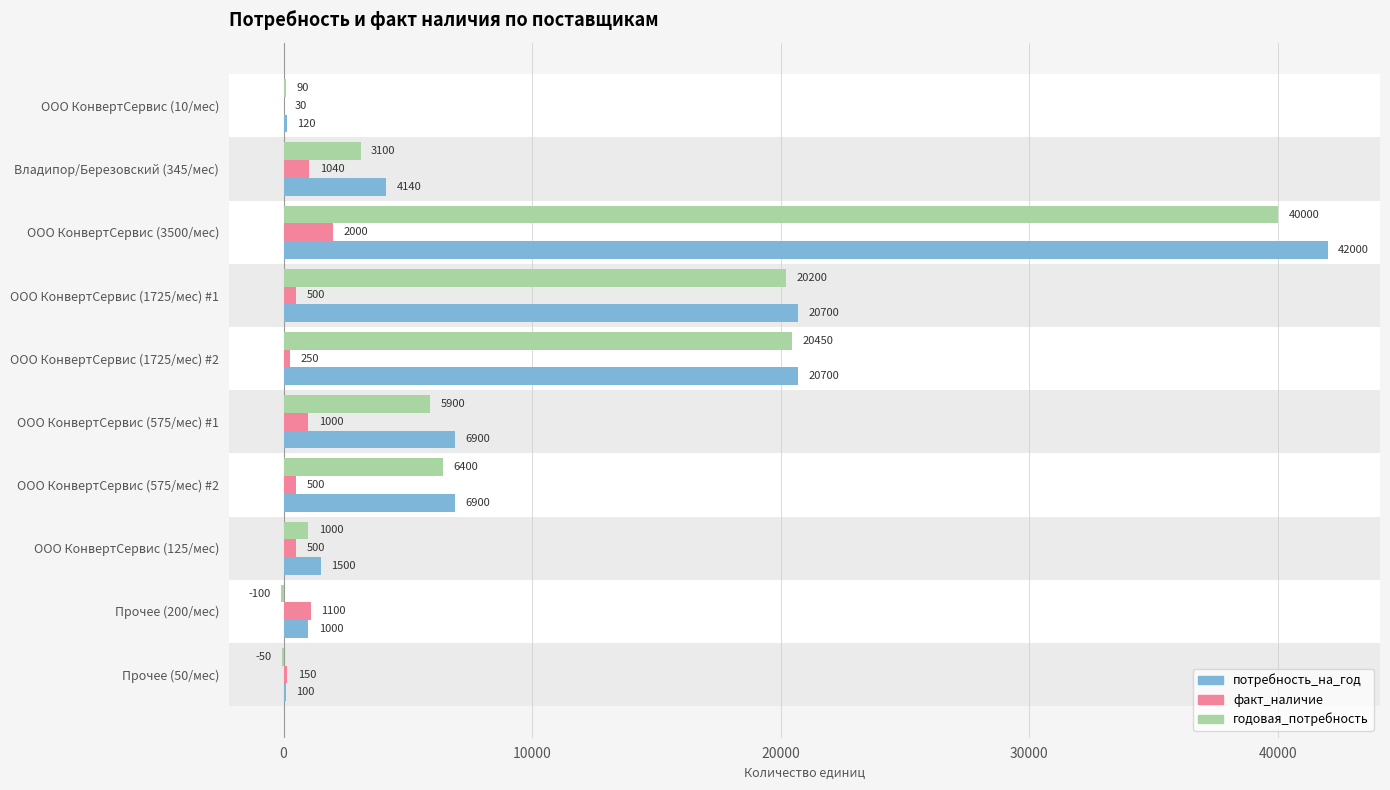

What is the sum of all потребность_на_год values?

104060